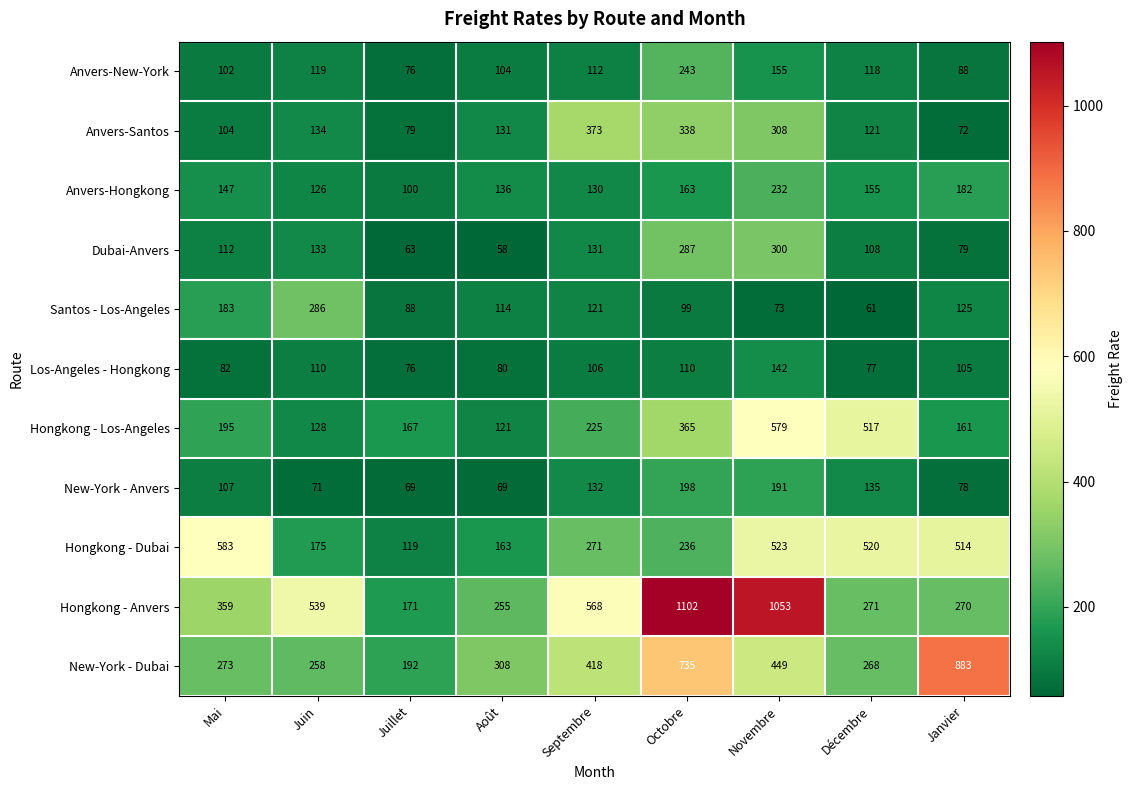

What is the sum of all Hongkong - Los-Angeles values?

2458